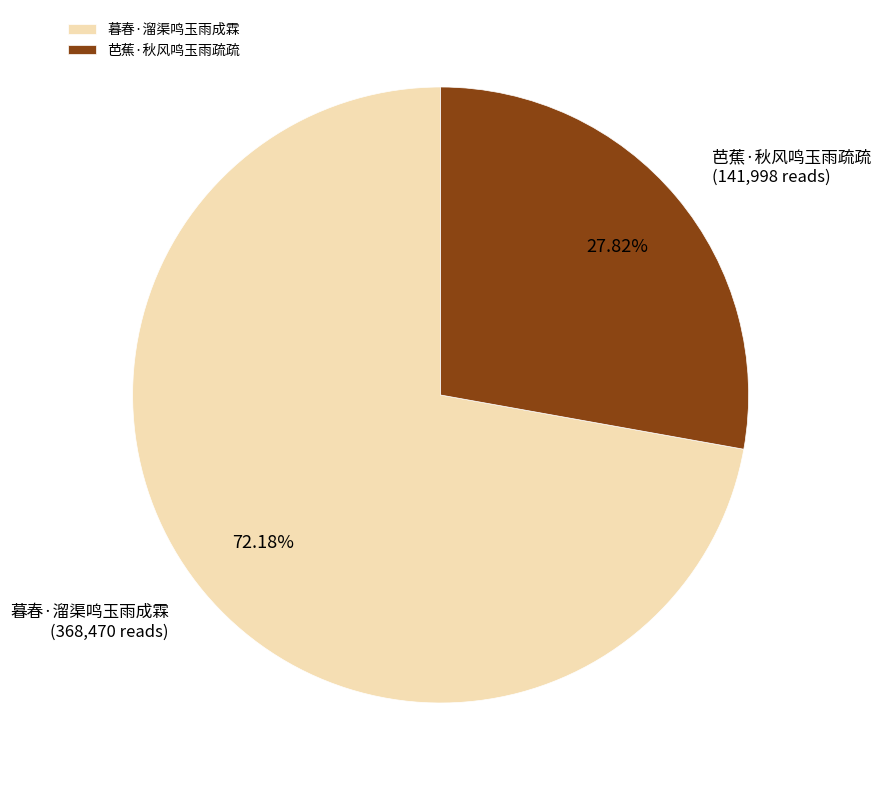

How many slices are in this pie chart?

2